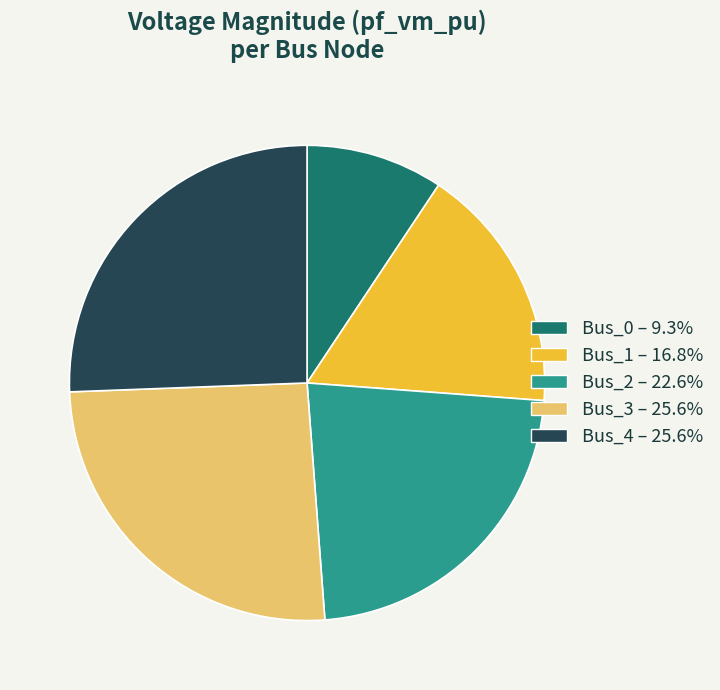

How many slices are in this pie chart?

5